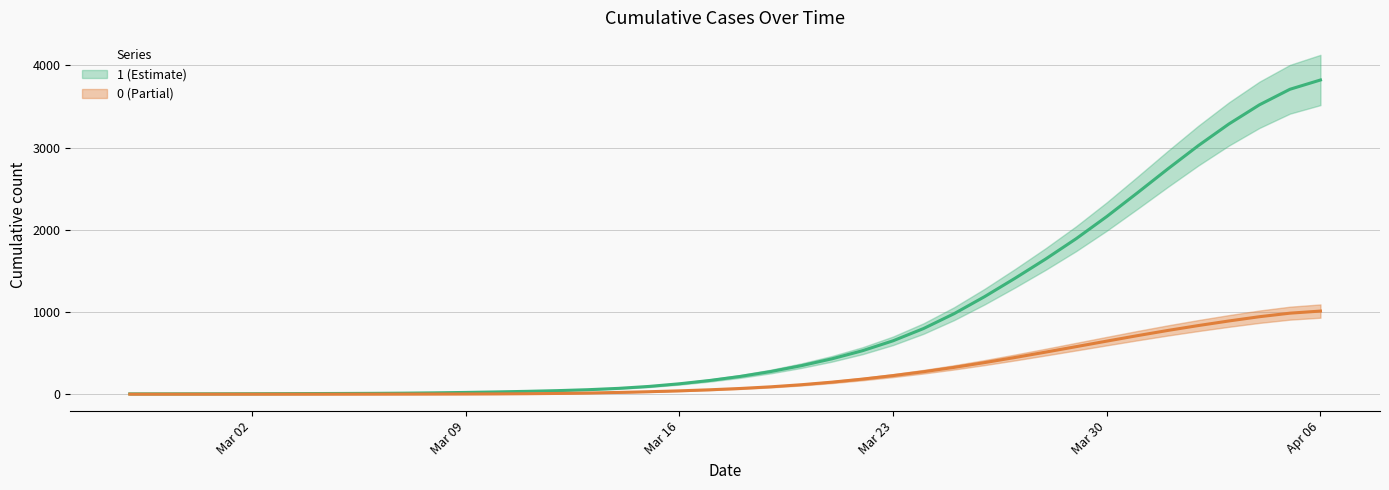

Is the value of 0 at 2020-03-23 greater than the value of 1 at 2020-03-12?

Yes